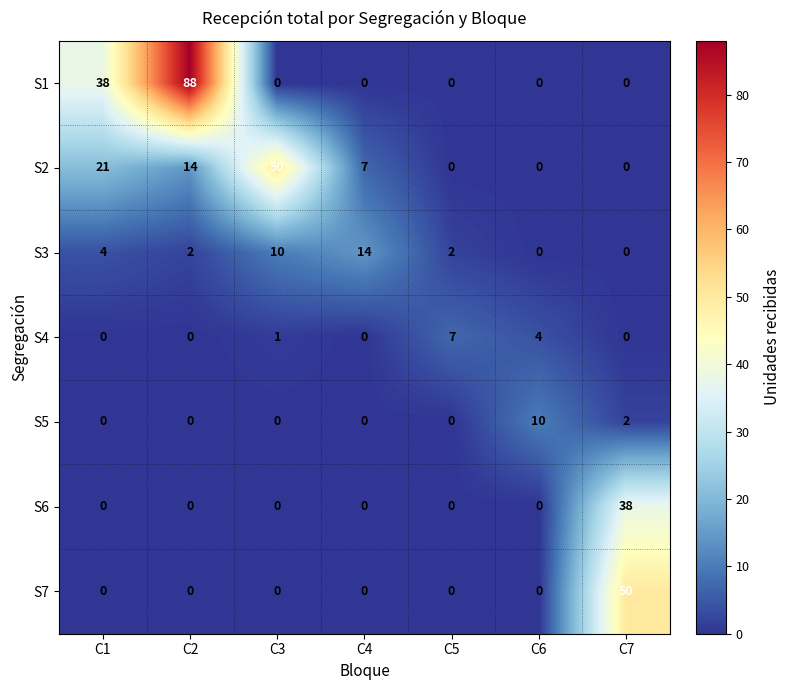

What is the difference between the S3 values at C1 and C6?

4